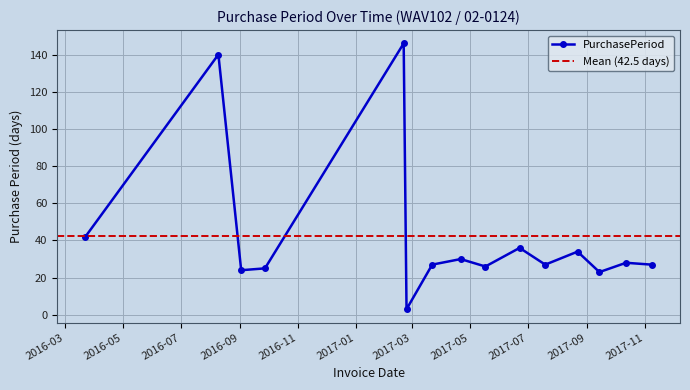

What is the difference between the second highest and second lowest values?

117